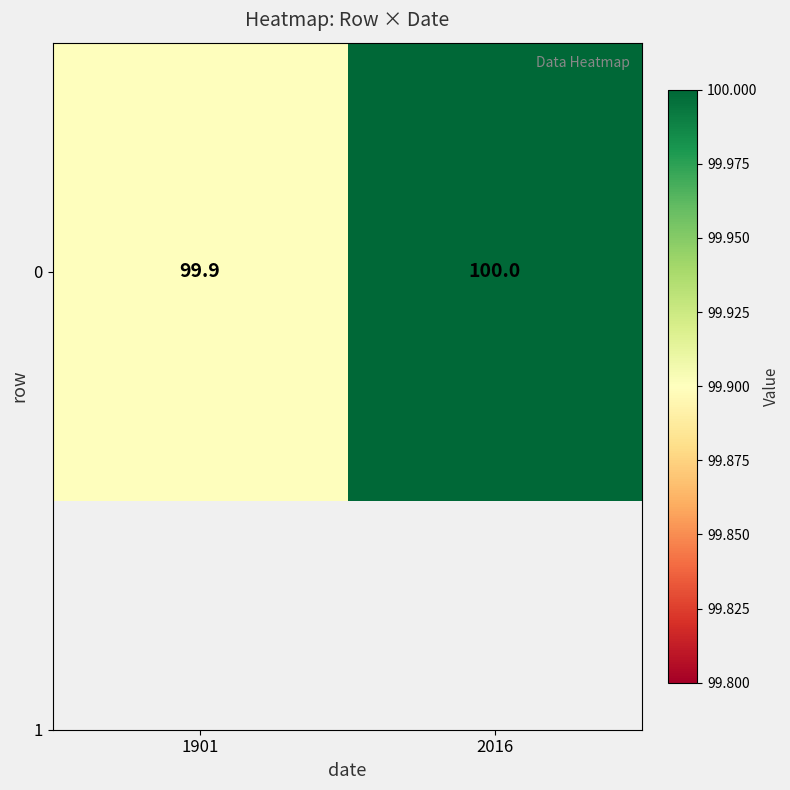

At which label is the value closest to 99?

1901